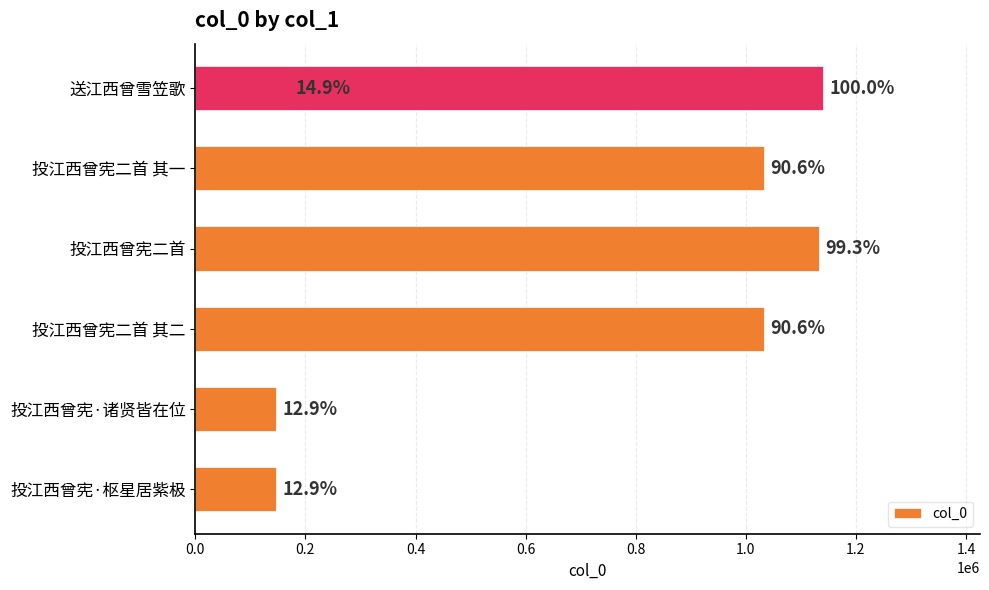

What is the minimum value shown in the chart?

147057